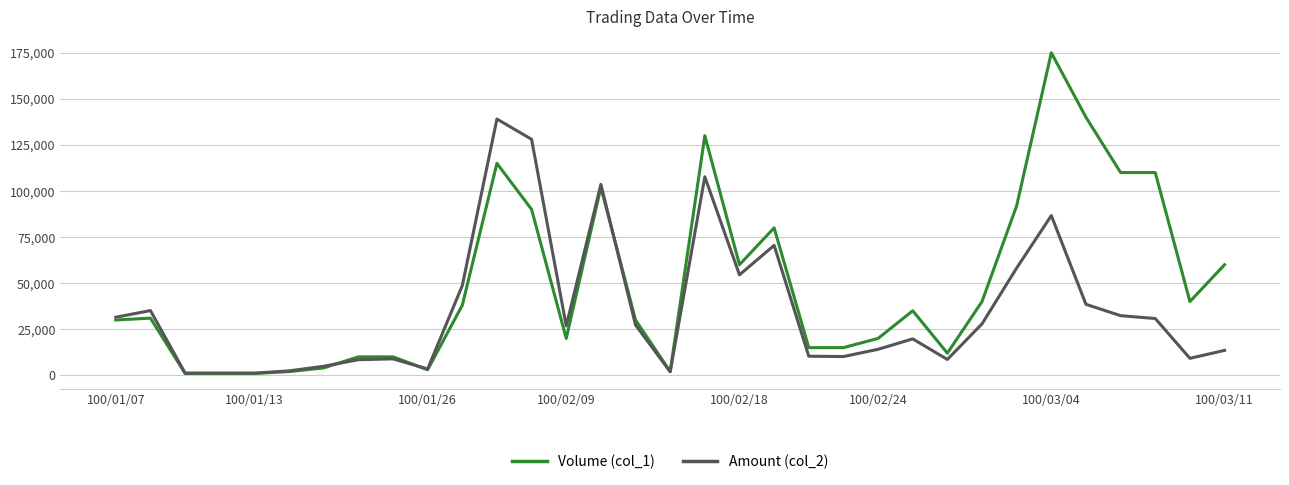

Which series has the widest spread of values?

Volume (col_1)